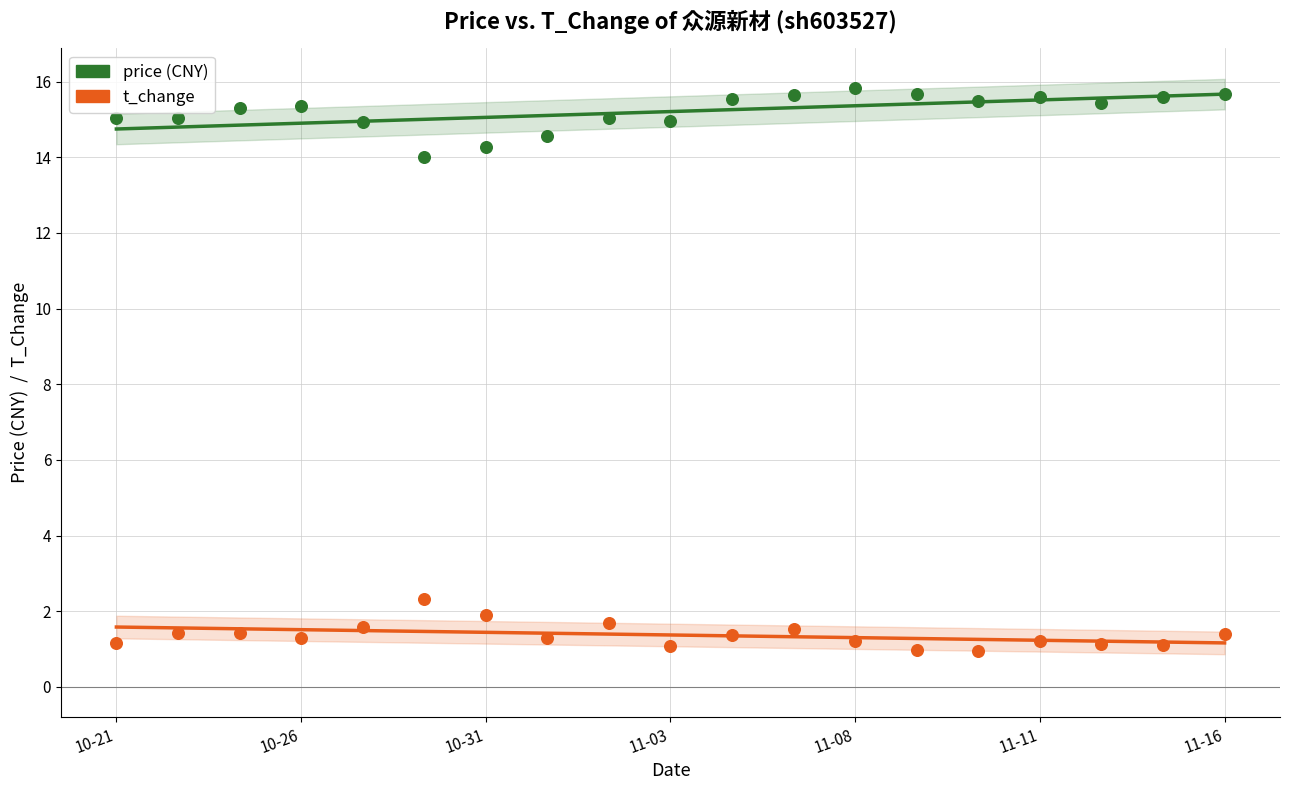

Which series contains the lowest Y value?

t_change